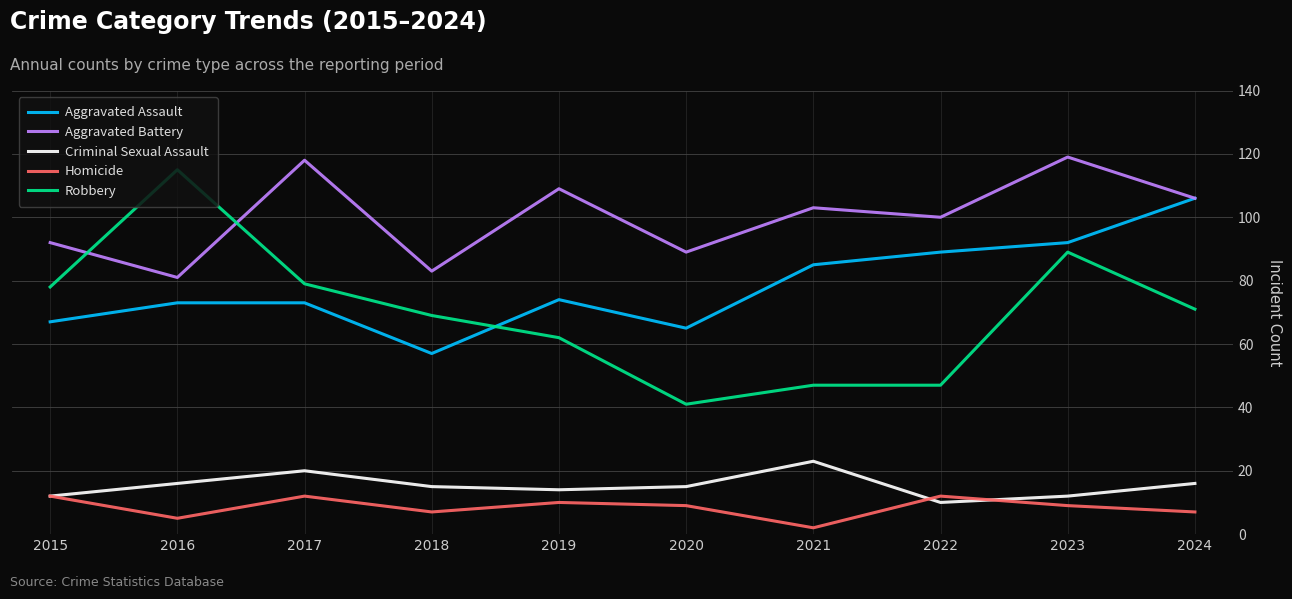

At which category does the chart reach its minimum across all series?

2021